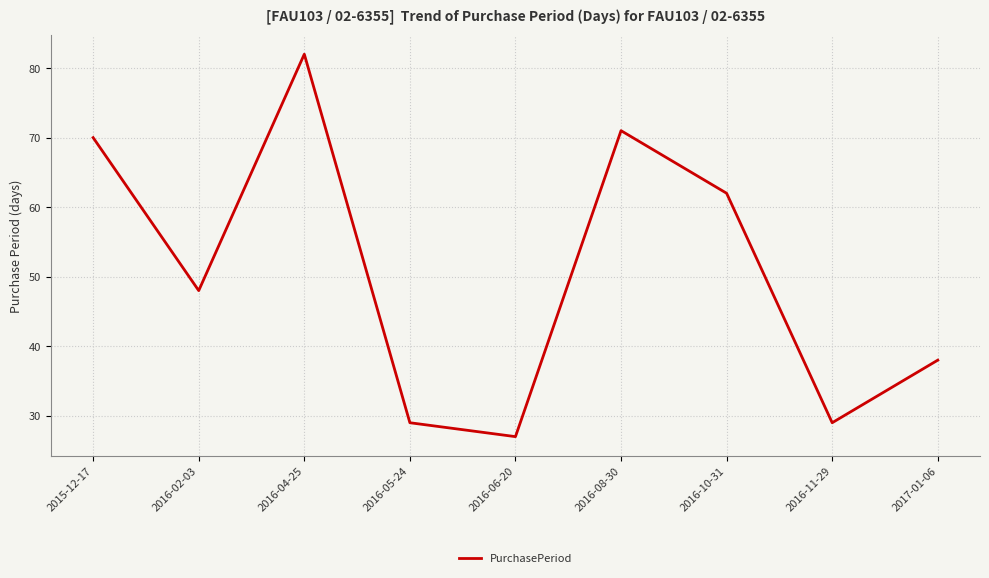

What is the difference between the maximum and second lowest values?

53